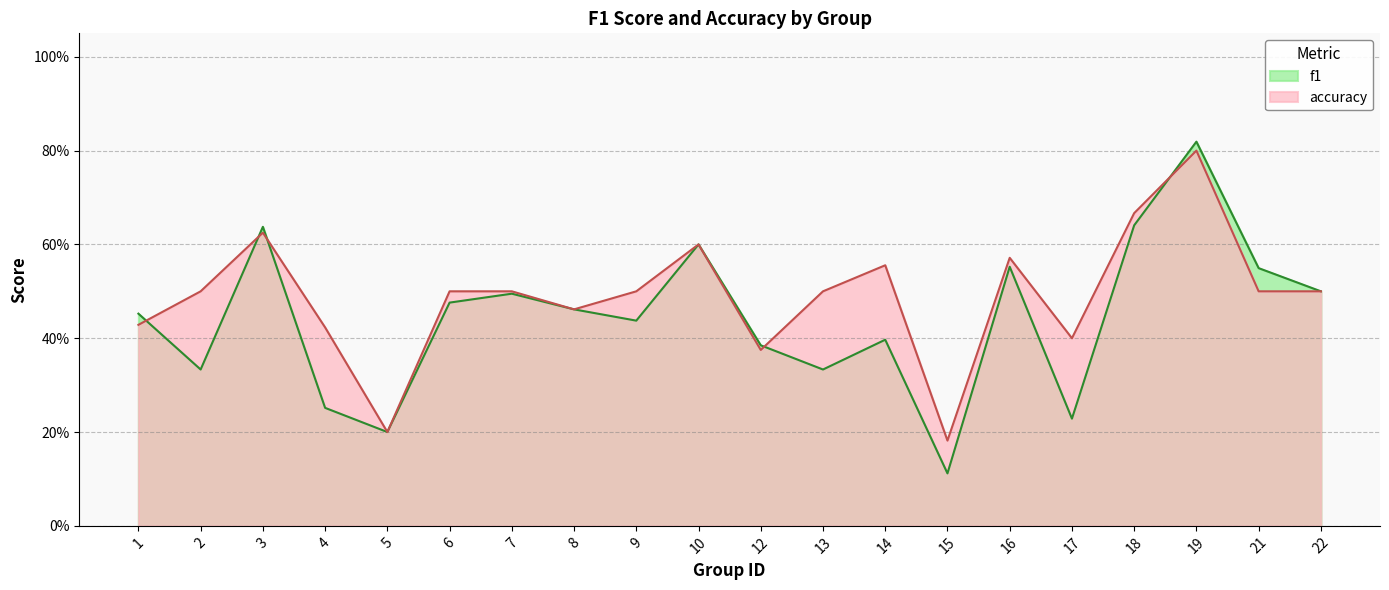

Which label corresponds to the smallest value in the chart?

15